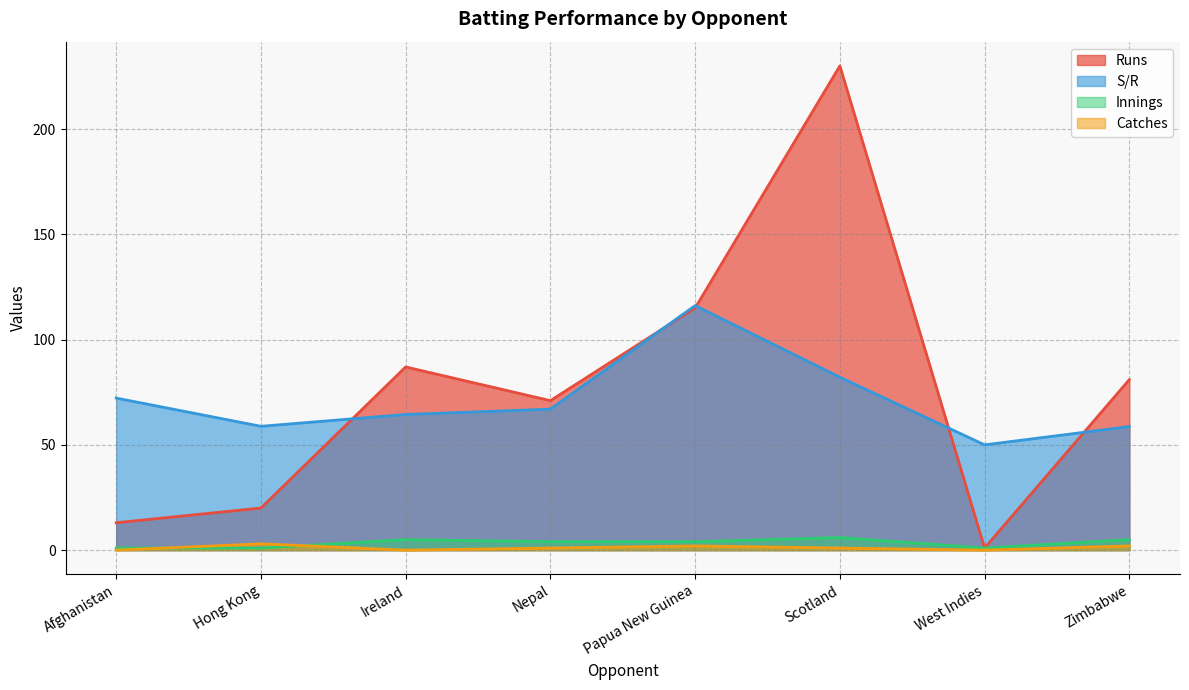

Which series has the largest total across all categories?

Runs